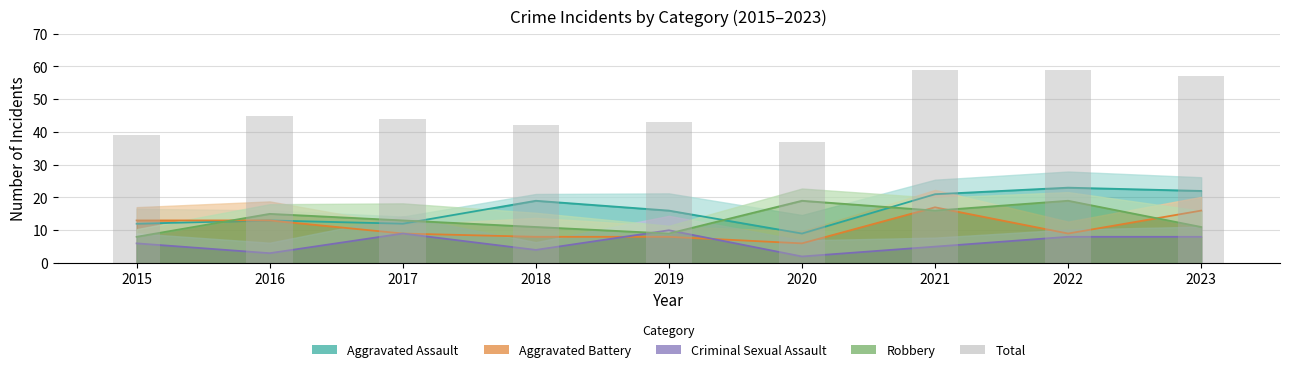

What is the difference between the values at 2015 and 2021?

20